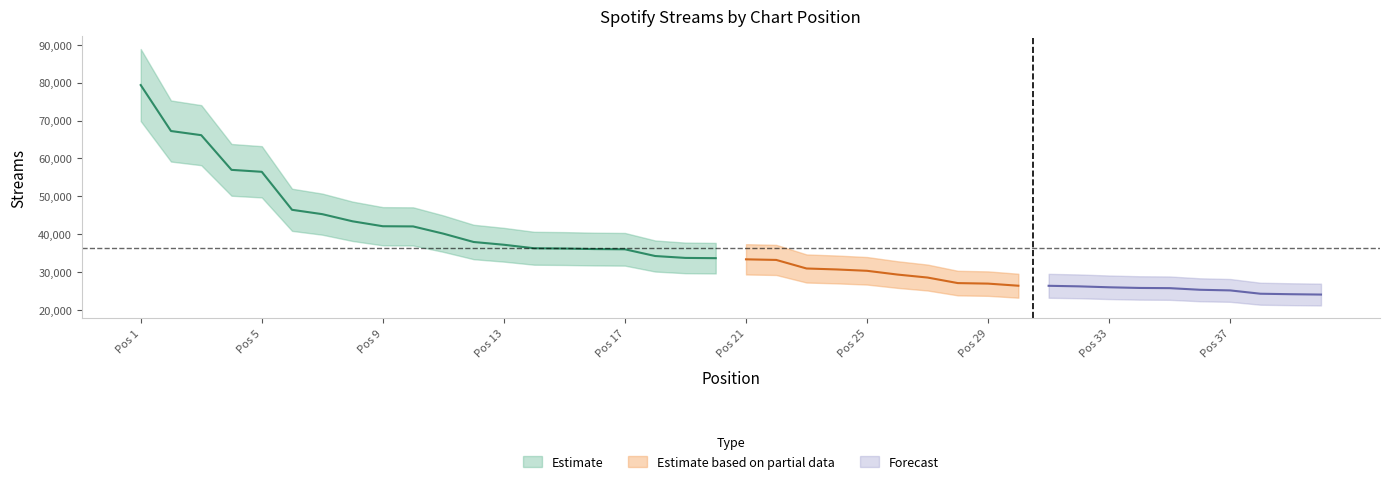

What is the average value?

36400